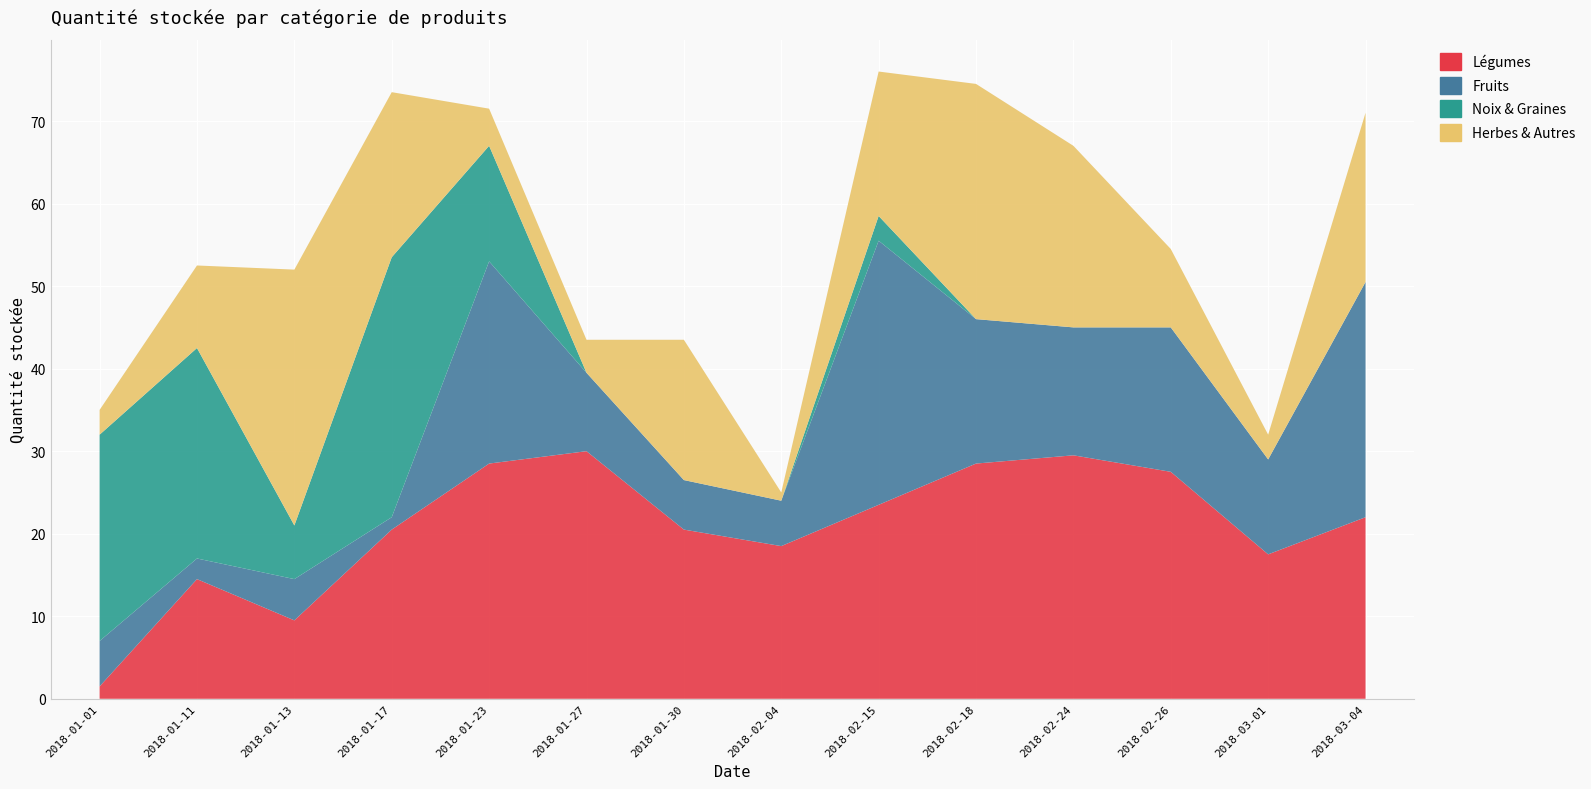

Reading right to left, transcribe all the data shown in this chart.

Légumes: 2018-03-04=22.0	2018-03-01=17.5	2018-02-26=27.5	2018-02-24=29.5	2018-02-18=28.5	2018-02-15=23.5	2018-02-04=18.5	2018-01-30=20.5	2018-01-27=30.0	2018-01-23=28.5	2018-01-17=20.5	2018-01-13=9.5	2018-01-11=14.5	2018-01-01=1.5
Fruits: 2018-03-04=28.5	2018-03-01=11.5	2018-02-26=17.5	2018-02-24=15.5	2018-02-18=17.5	2018-02-15=32.0	2018-02-04=5.5	2018-01-30=6.0	2018-01-27=9.5	2018-01-23=24.5	2018-01-17=1.5	2018-01-13=5.0	2018-01-11=2.5	2018-01-01=5.5
Noix & Graines: 2018-03-04=0.0	2018-03-01=0.0	2018-02-26=0.0	2018-02-24=0.0	2018-02-18=0.0	2018-02-15=3.0	2018-02-04=0.0	2018-01-30=0.0	2018-01-27=0.0	2018-01-23=14.0	2018-01-17=31.5	2018-01-13=6.5	2018-01-11=25.5	2018-01-01=25.0
Herbes & Autres: 2018-03-04=20.5	2018-03-01=3.0	2018-02-26=9.5	2018-02-24=22.0	2018-02-18=28.5	2018-02-15=17.5	2018-02-04=1.0	2018-01-30=17.0	2018-01-27=4.0	2018-01-23=4.5	2018-01-17=20.0	2018-01-13=31.0	2018-01-11=10.0	2018-01-01=3.0